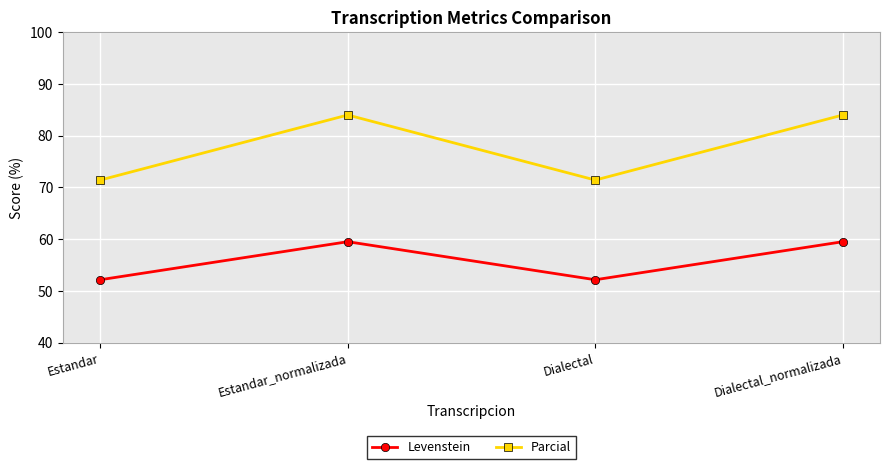

Where is the first local maximum for Parcial?

Estandar_normalizada